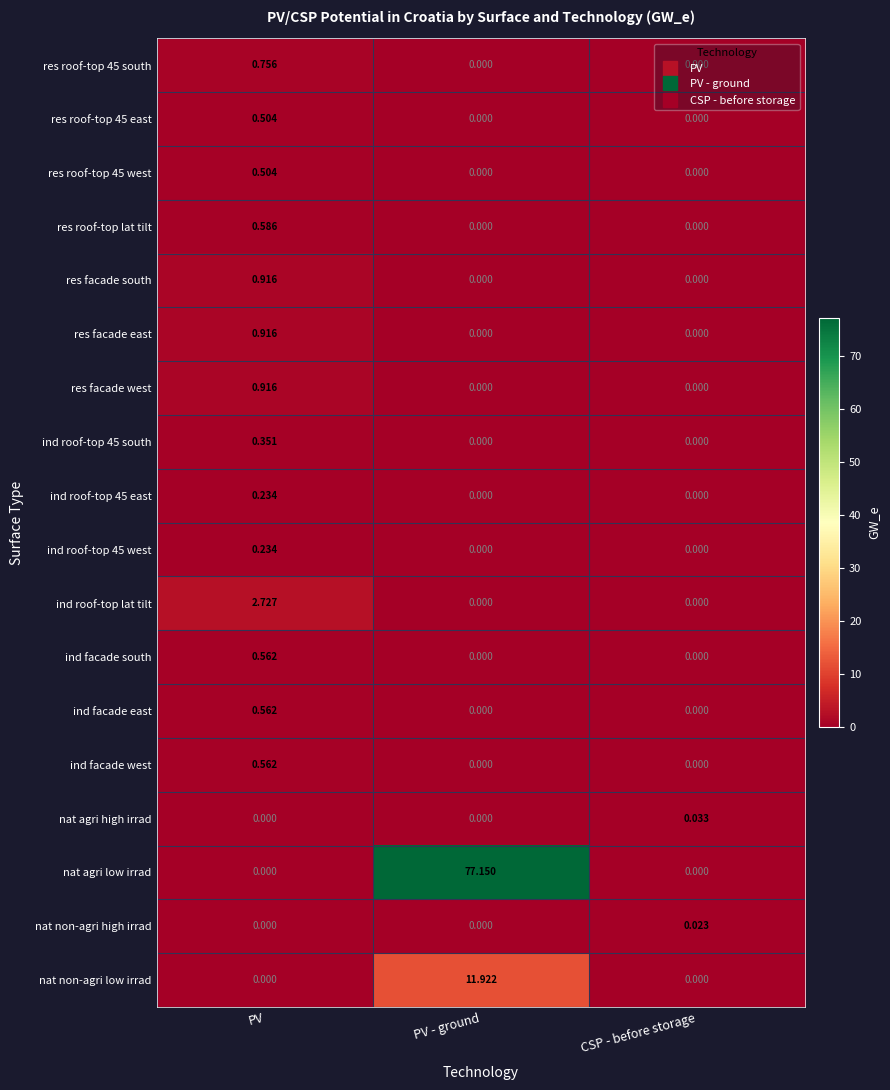

At which label does ind roof-top lat tilt reach its peak?

PV